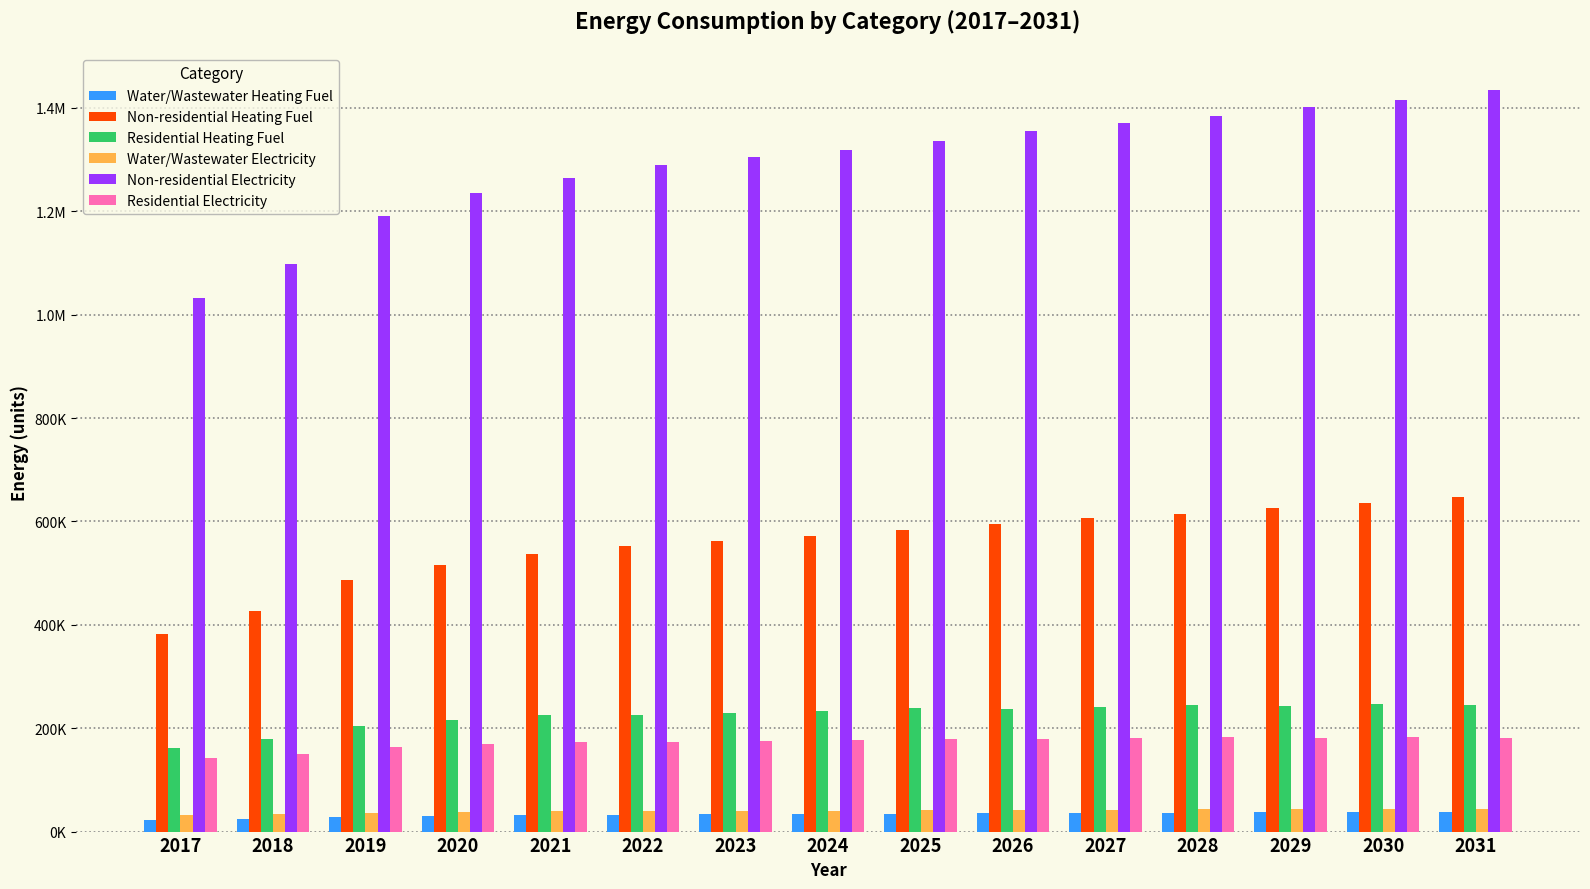

Which category has the lowest value in the Residential Heating Fuel series?

2017